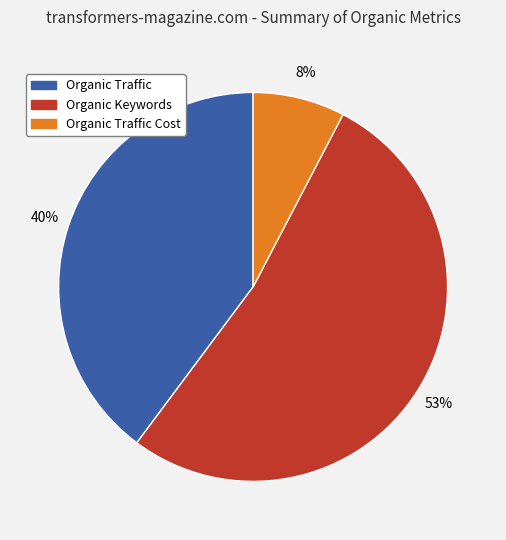

To the nearest percent, what is the average slice percentage?

33%